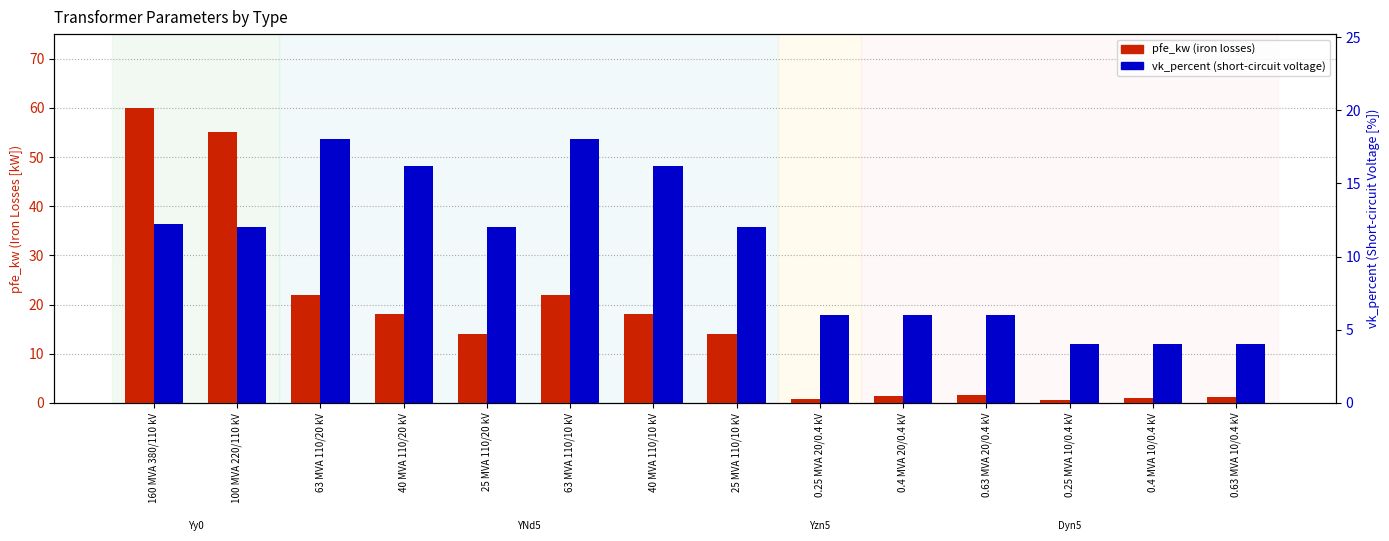

What position from the right is 100 MVA 220/110 kV?

13